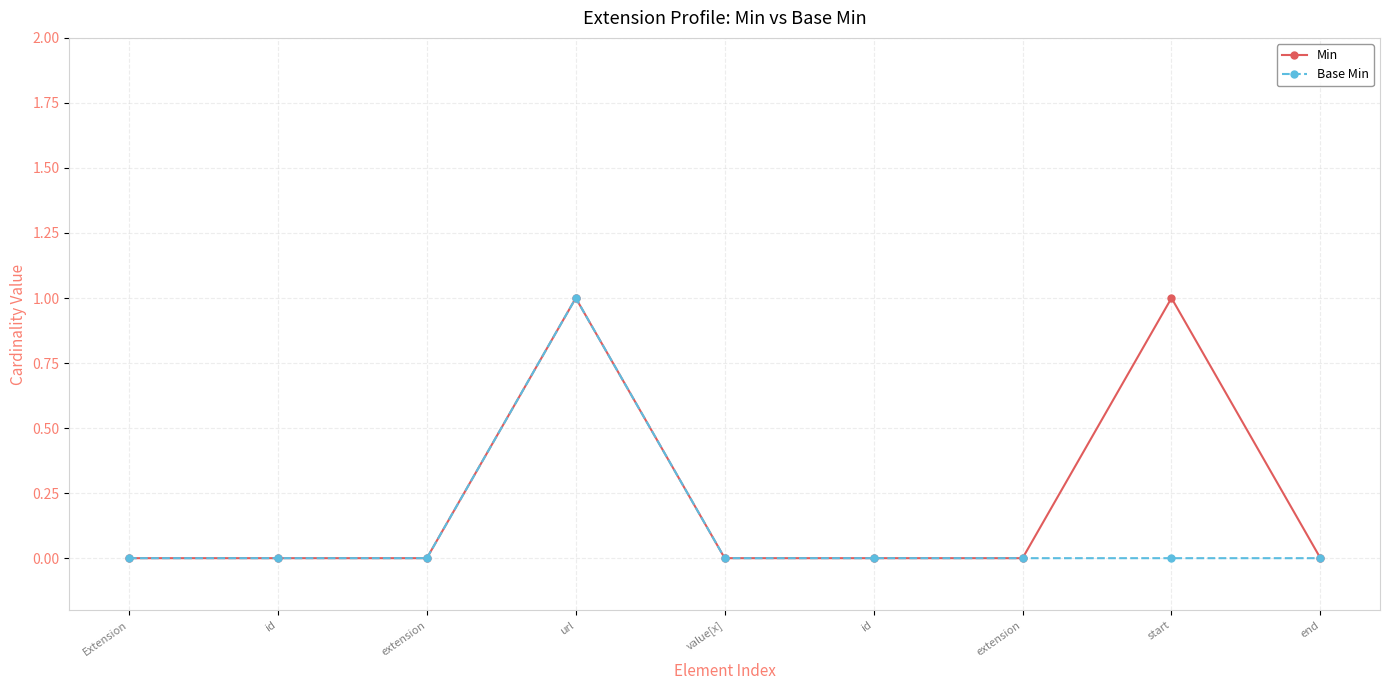

What are all the series names shown in the legend?

Min, Base Min